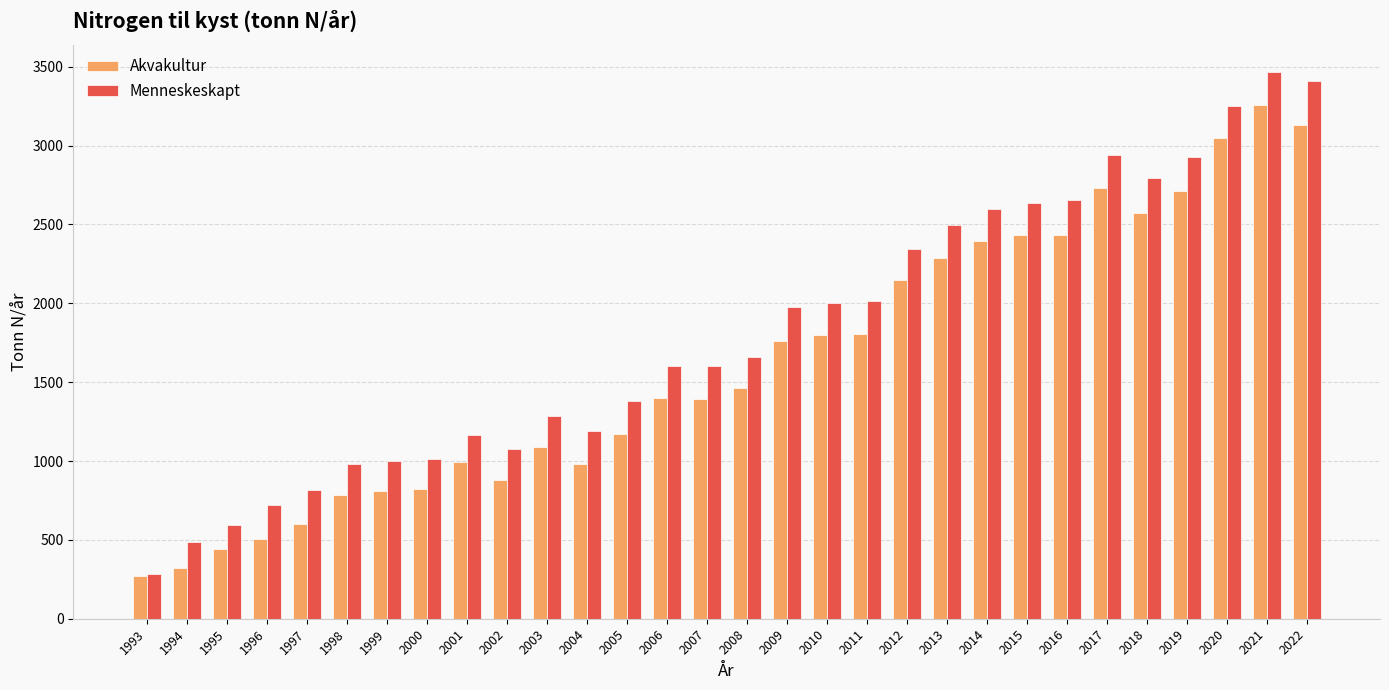

Is the value of Menneskeskapt at 2015 greater than the value of Akvakultur at 2006?

Yes